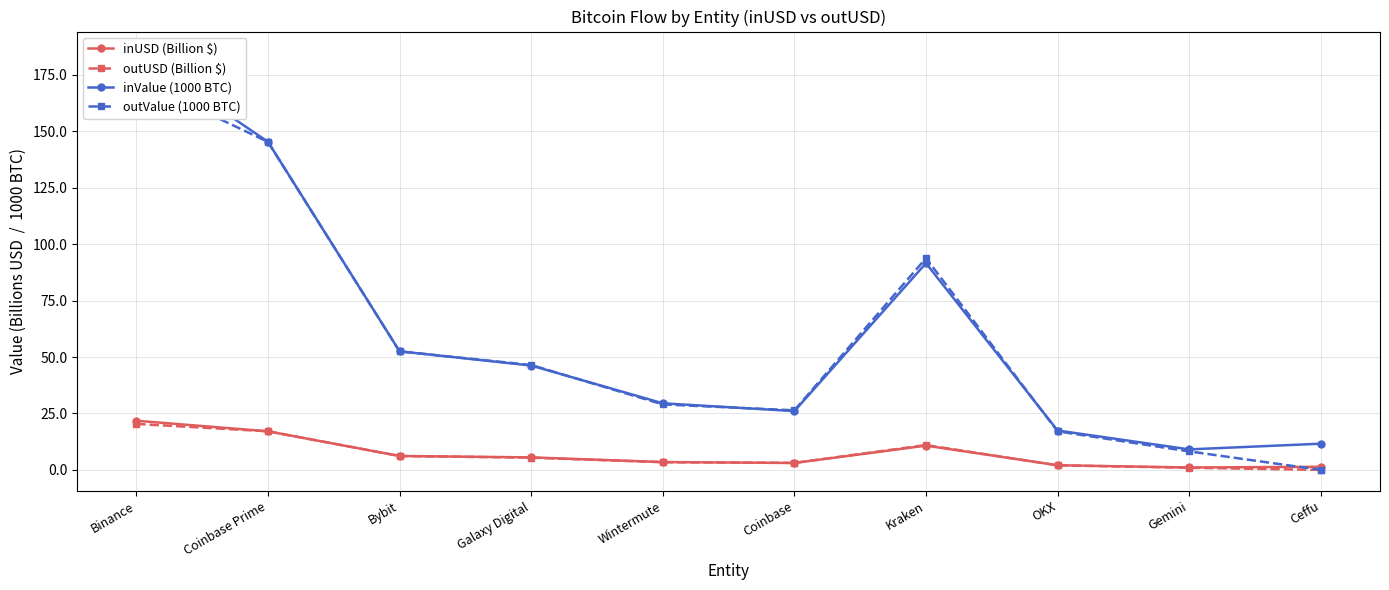

What is the difference between the highest and lowest values at Bybit?

46.4